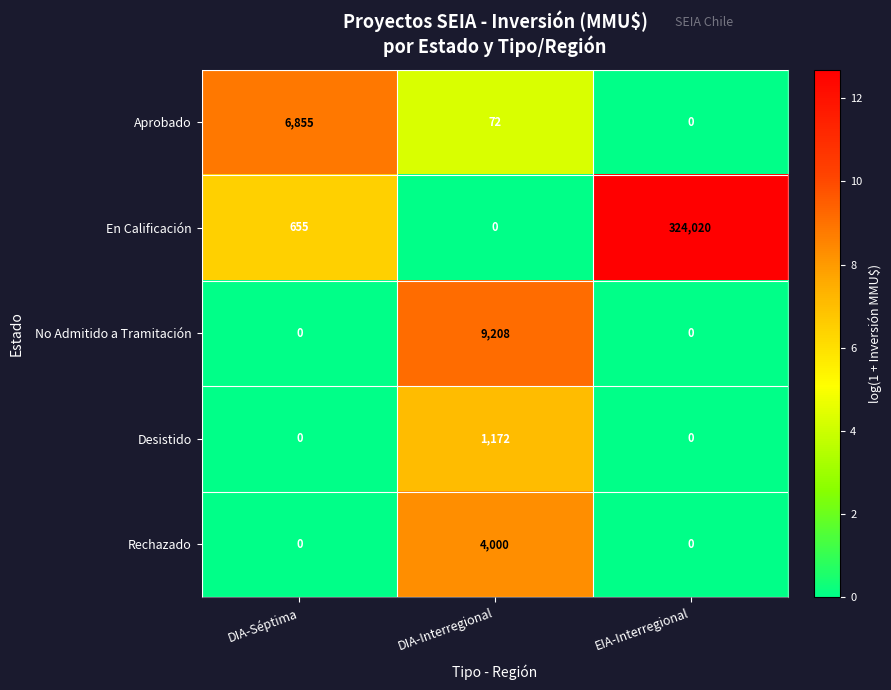

At which category does the chart reach its peak across all series?

EIA-Interregional